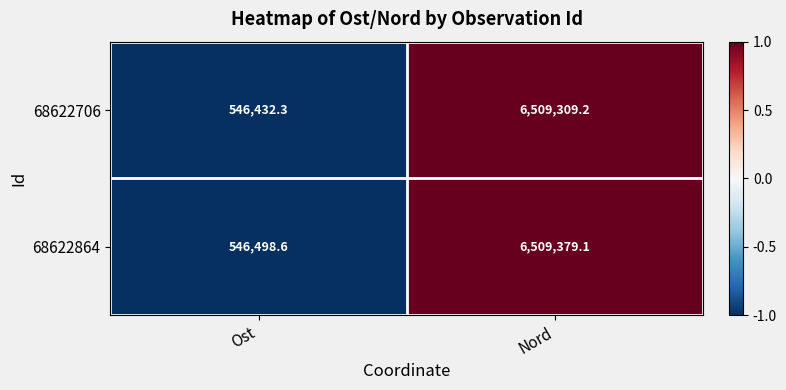

At Nord, list the series in order from smallest to largest.

68622706, 68622864